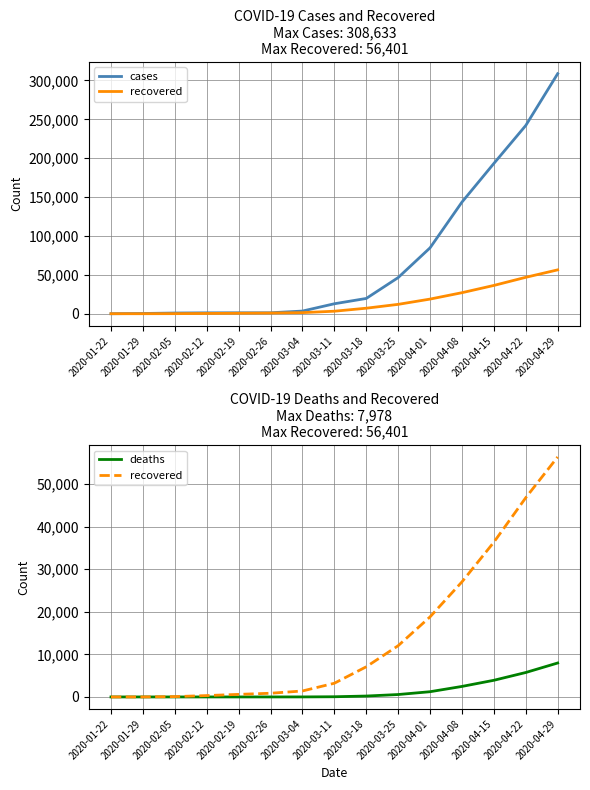

Between 2020-01-22 and 2020-02-12, which series saw the biggest shift?

cases